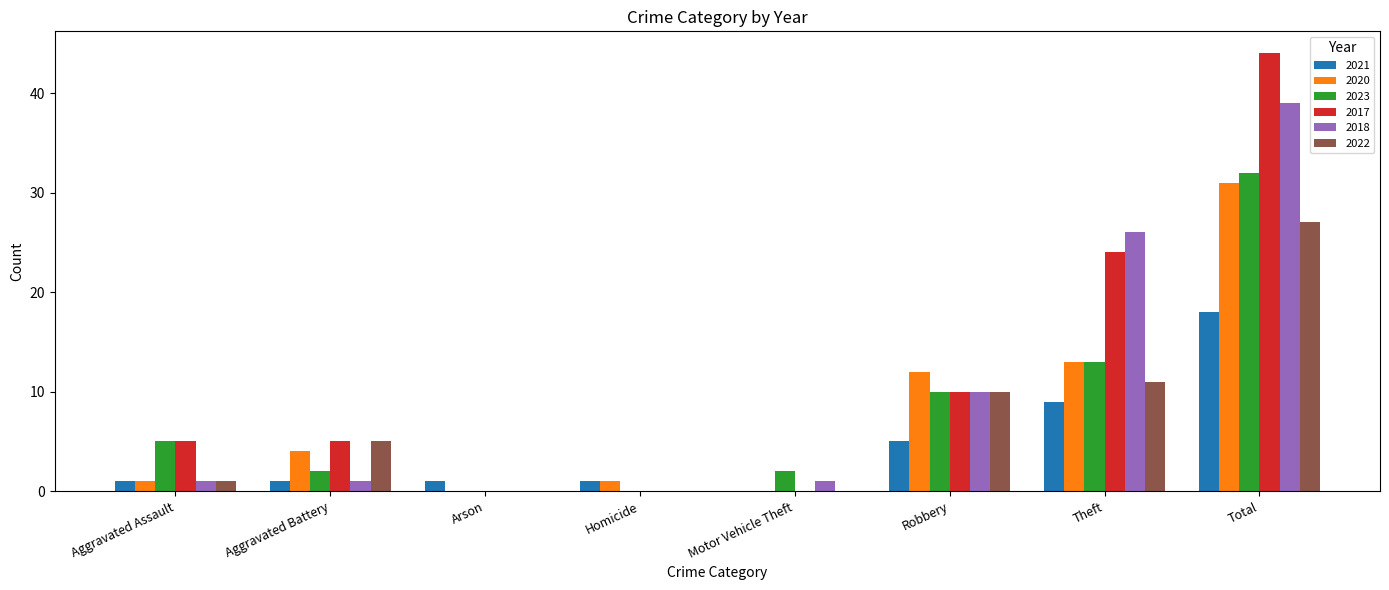

Between Motor Vehicle Theft and Total, which series saw the biggest shift?

2017